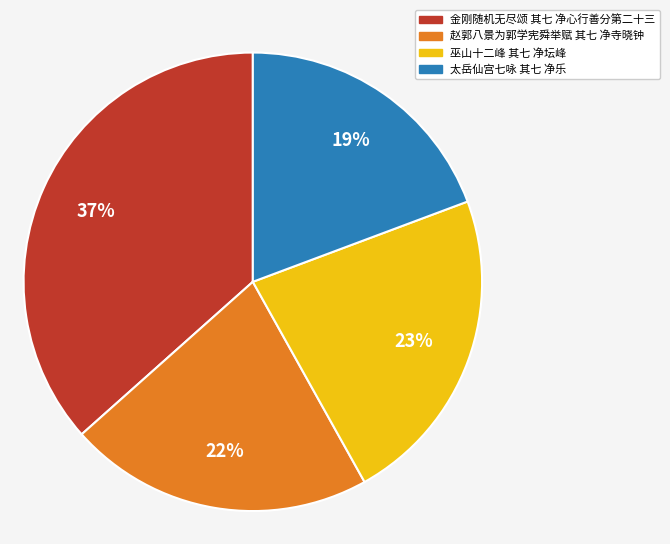

How many slices are in this pie chart?

4